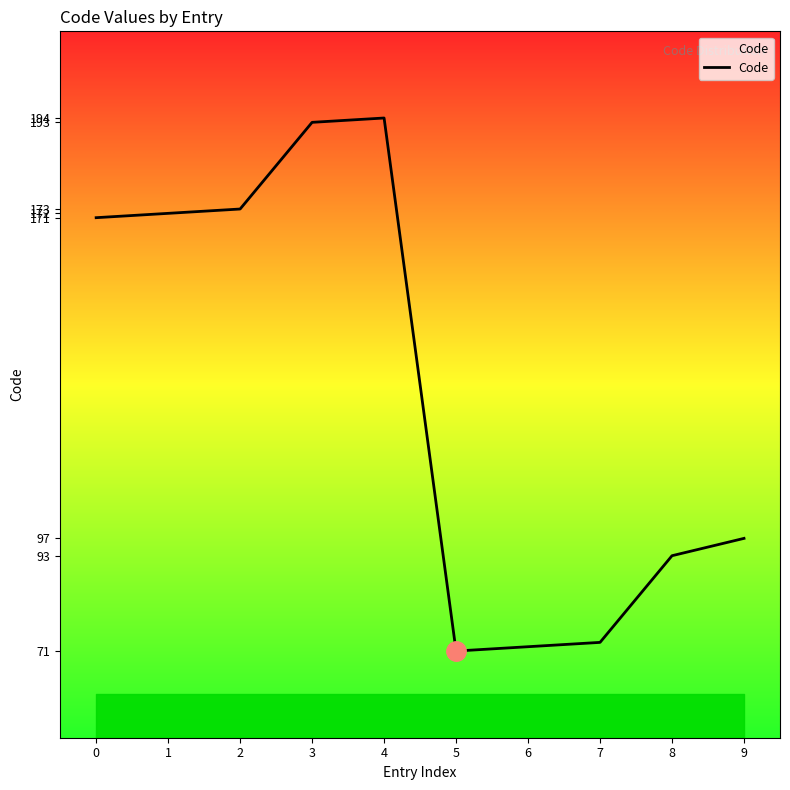

The chart shows a value of 122 at 8. True or false?

False